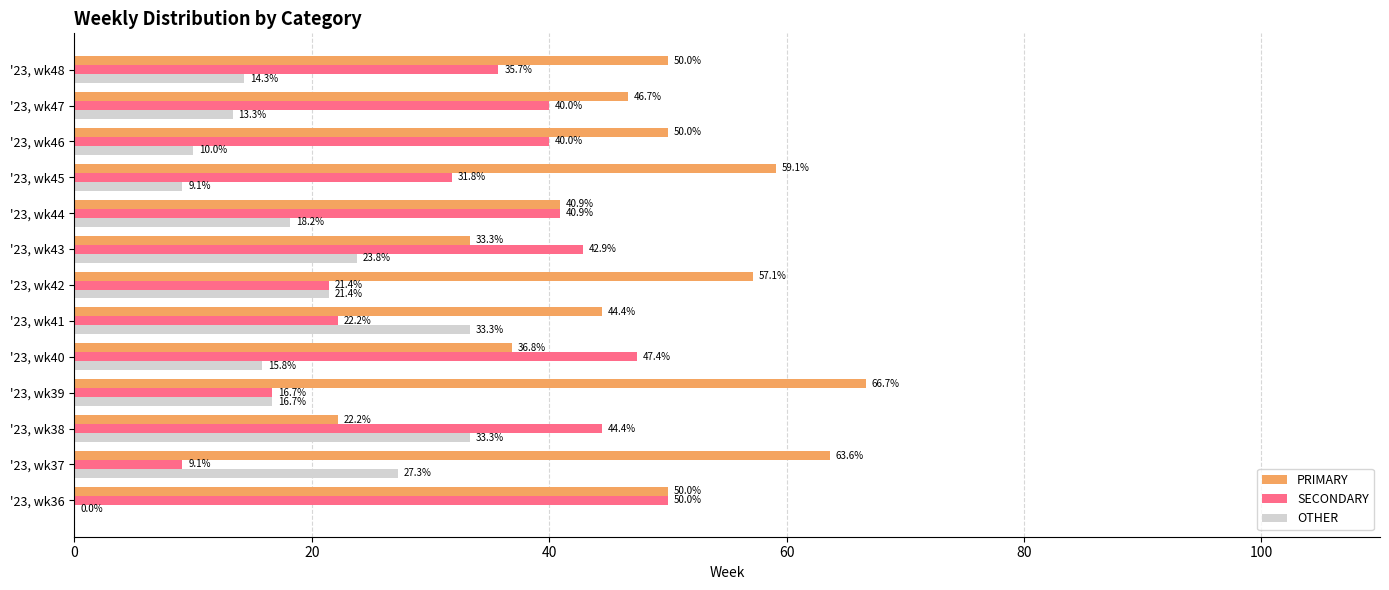

Is the value of OTHER at '23, wk45 greater than the value of PRIMARY at '23, wk46?

No